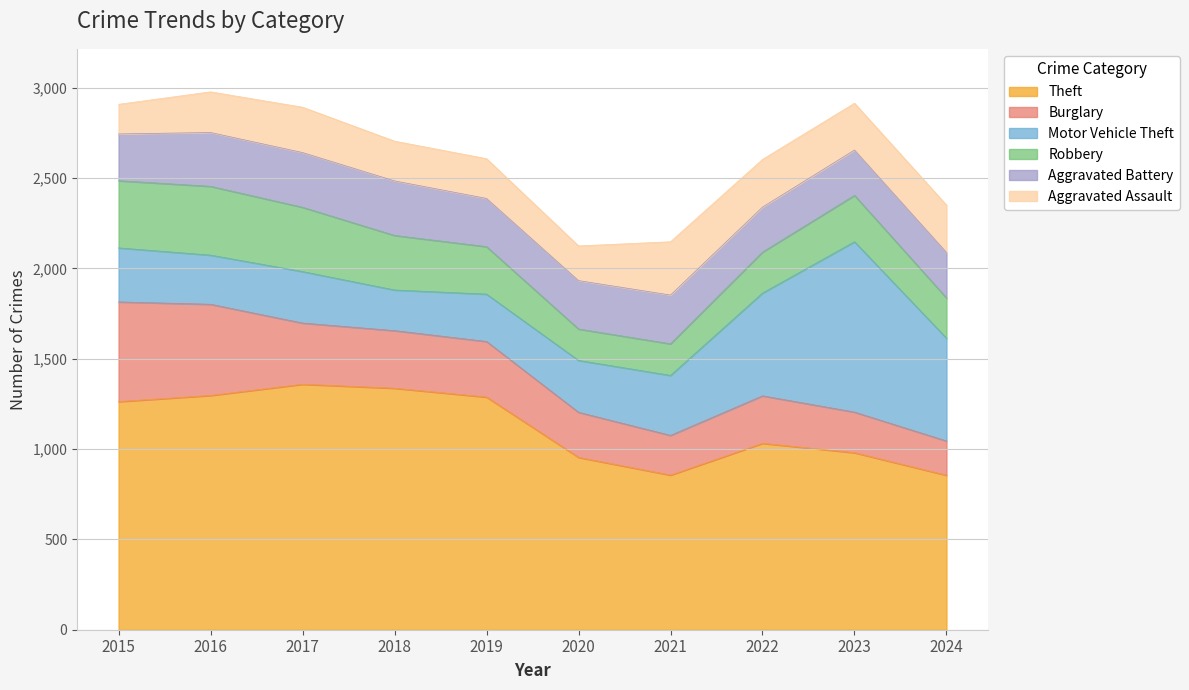

How many lines are shown in the chart?

6